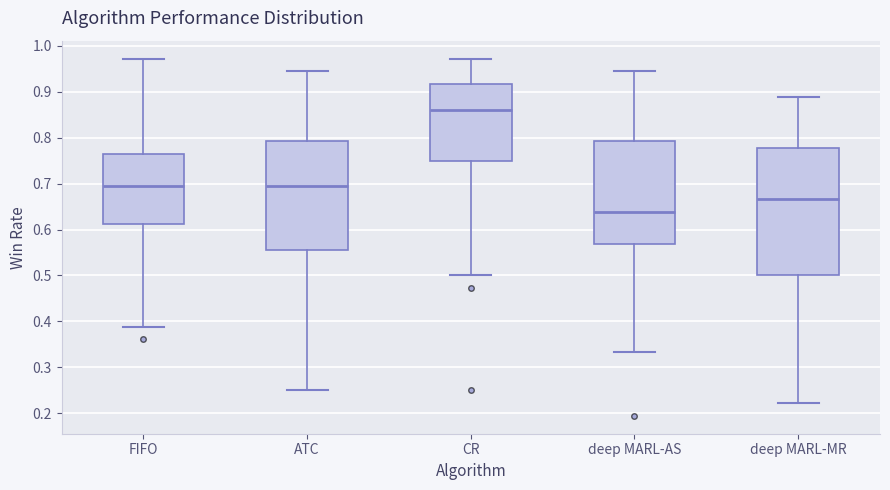

Where does the lower whisker of the box for CR end on the y-axis? The values are not printed on the chart, so give them approximately, as read against the axis.

0.50